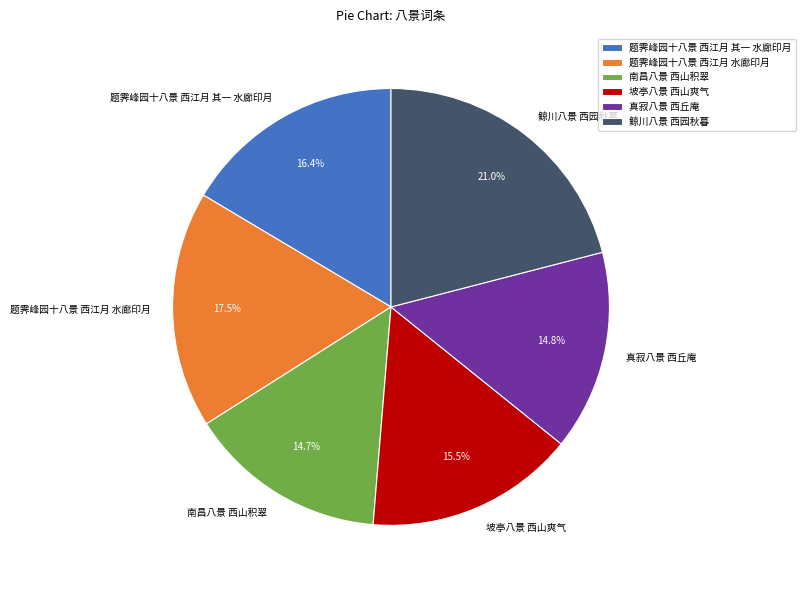

Do 坡亭八景 西山爽气 and 真寂八景 西丘庵 together represent more than half of the pie?

No